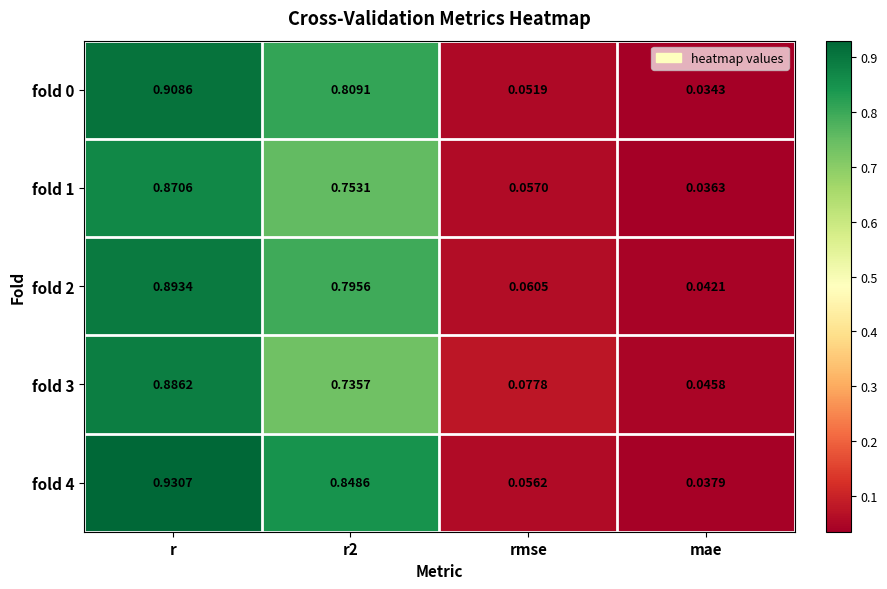

At how many categories does at least one series exceed 0?

4